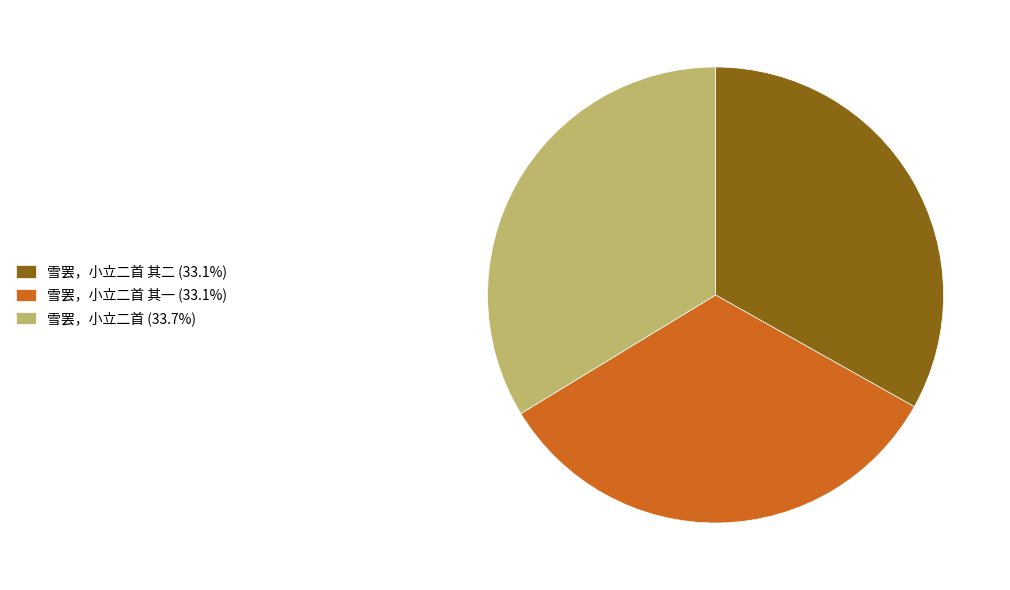

Do 雪罢，小立二首 (33.7%) and 雪罢，小立二首 其一 (33.1%) together represent more than half of the pie?

Yes